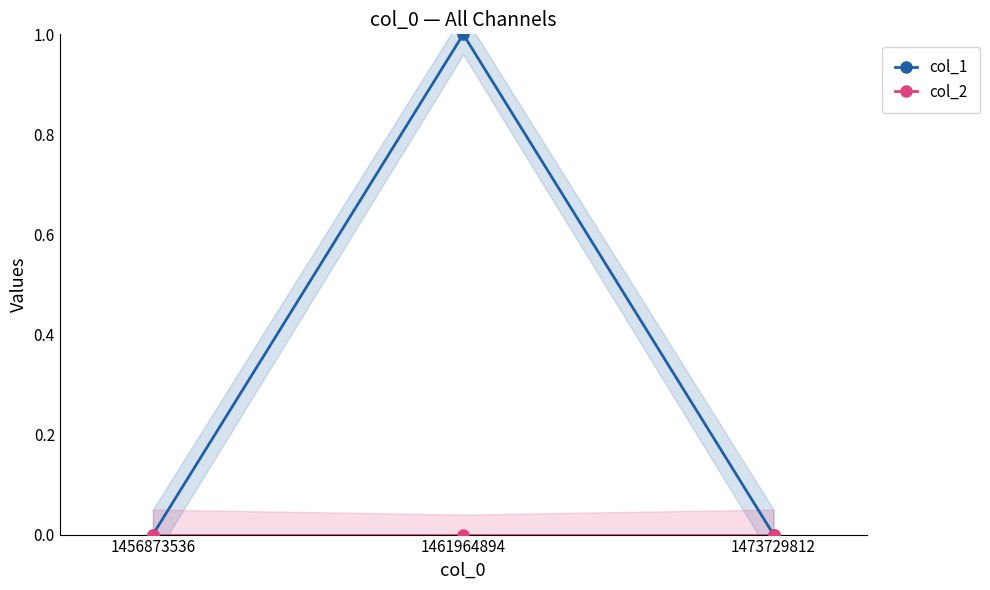

Is this an area chart (filled region under the line)?

No